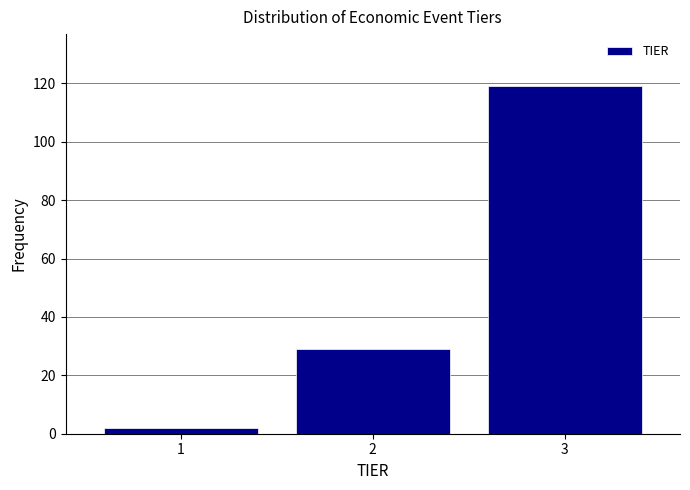

Reading right to left, extract all data points from this chart.

3=119	2=29	1=2